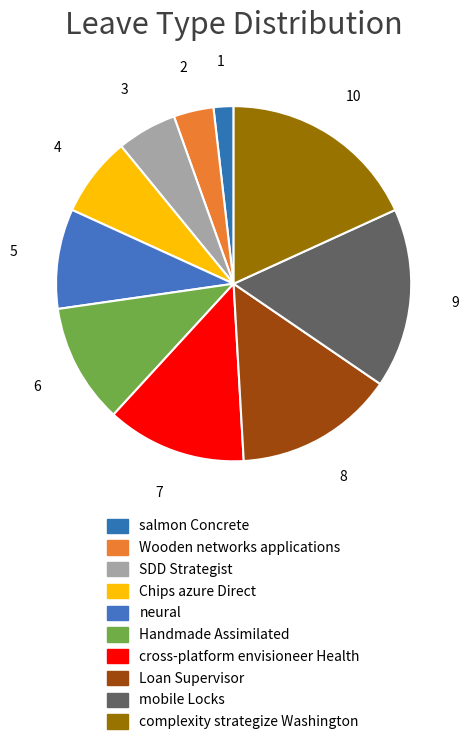

How many slices are in this pie chart?

10